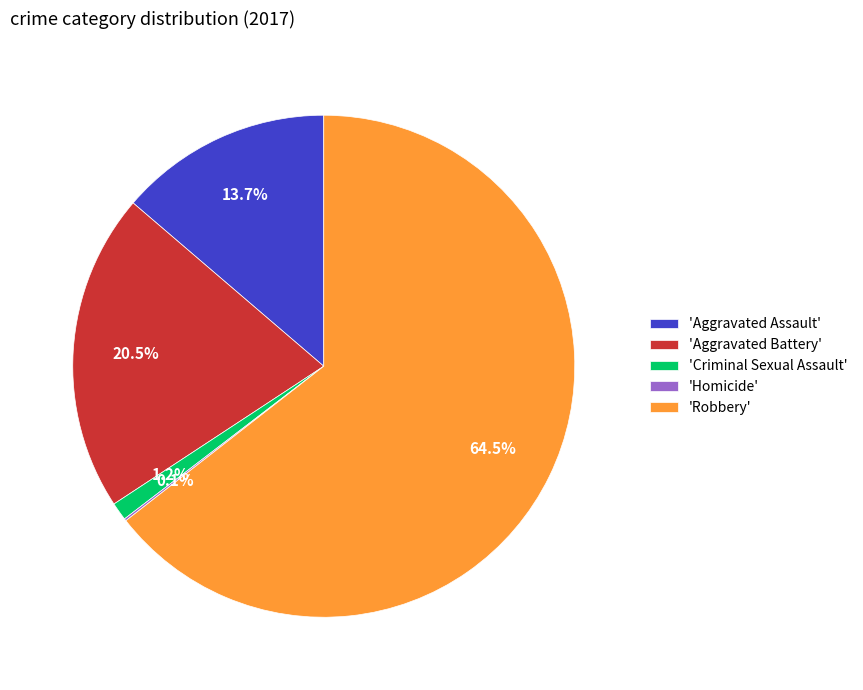

Between 'Aggravated Assault' and 'Robbery', which is larger?

'Robbery'